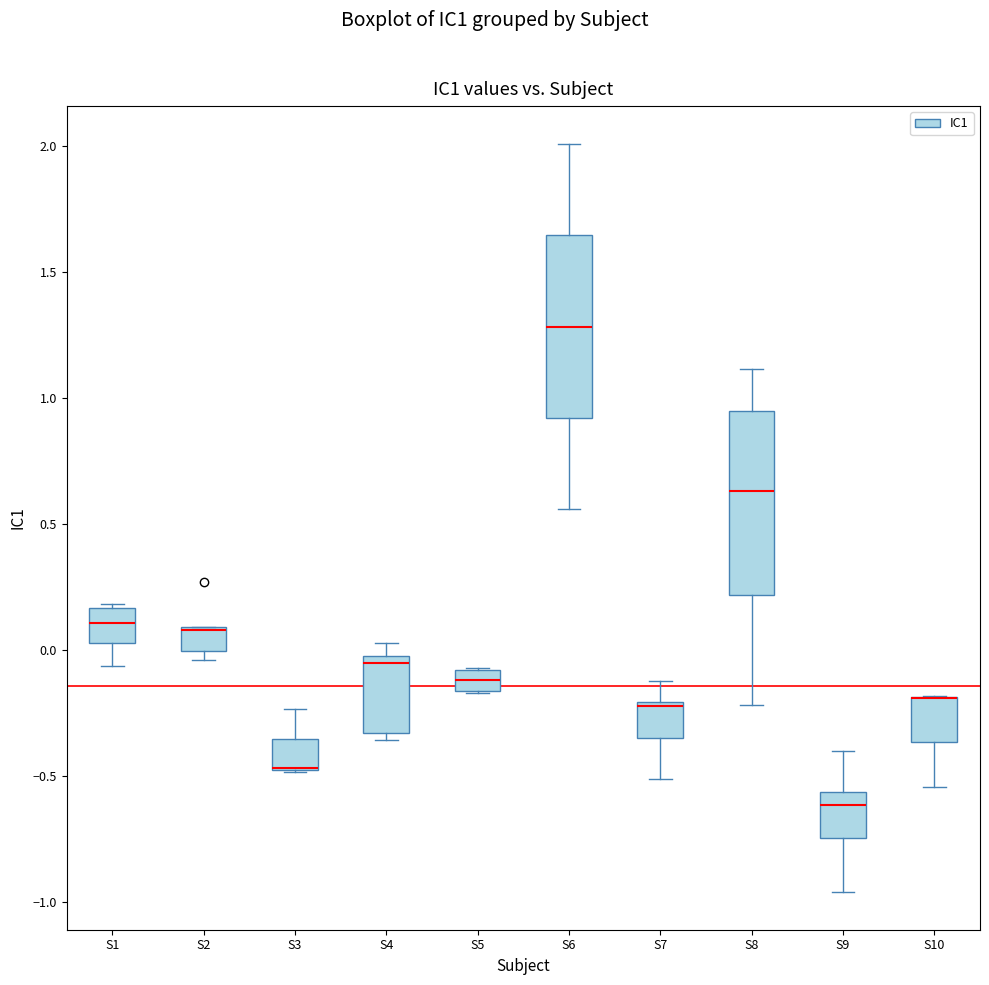

Where is the lower edge of the box for S2 on the y-axis? The values are not printed on the chart, so give them approximately, as read against the axis.

0.00